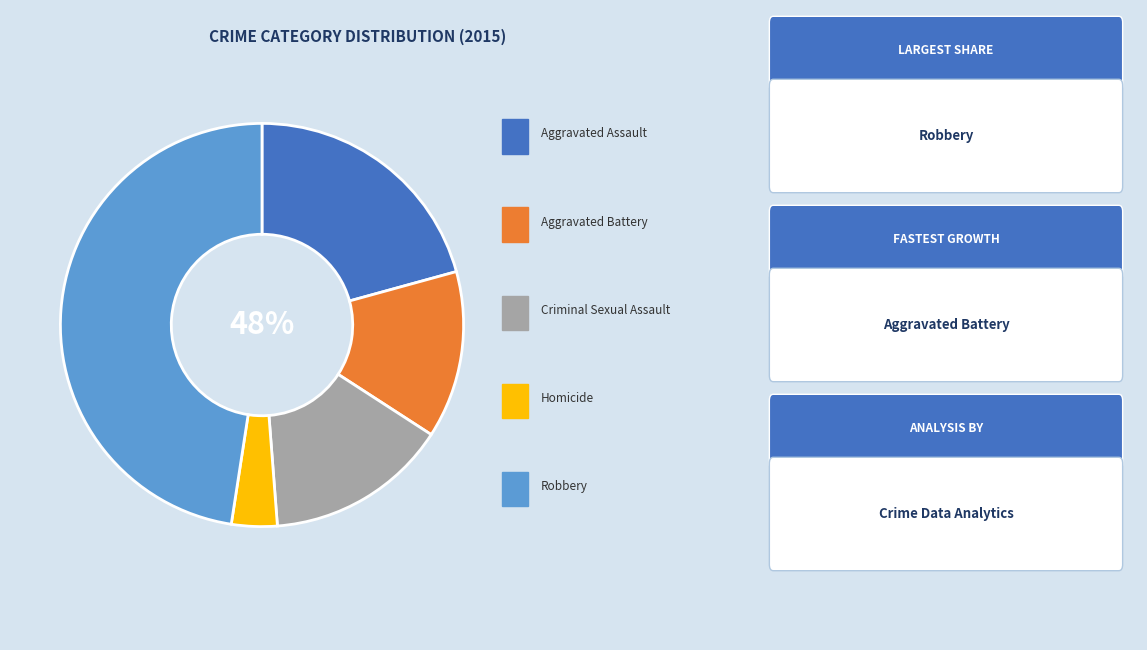

What percentage is NOT represented by Aggravated Battery?

86.6%